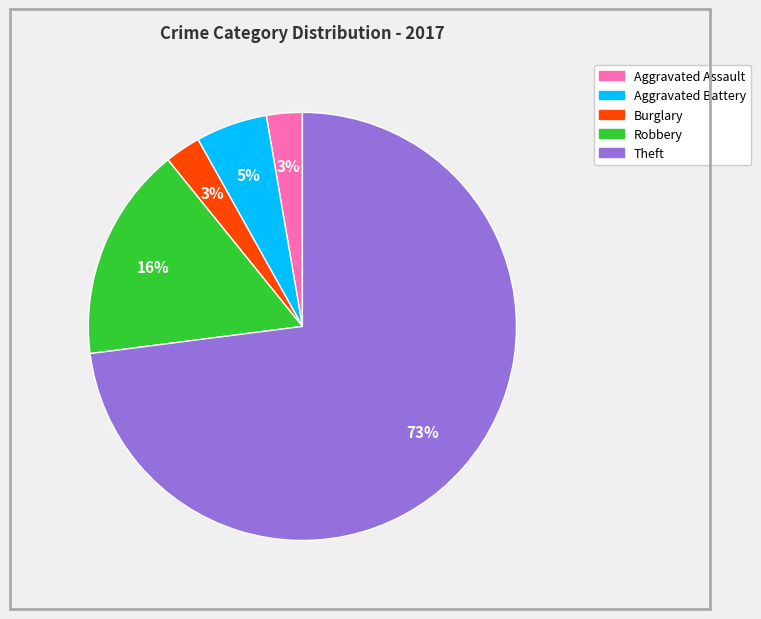

To the nearest percent, what portion does Aggravated Assault represent?

3%